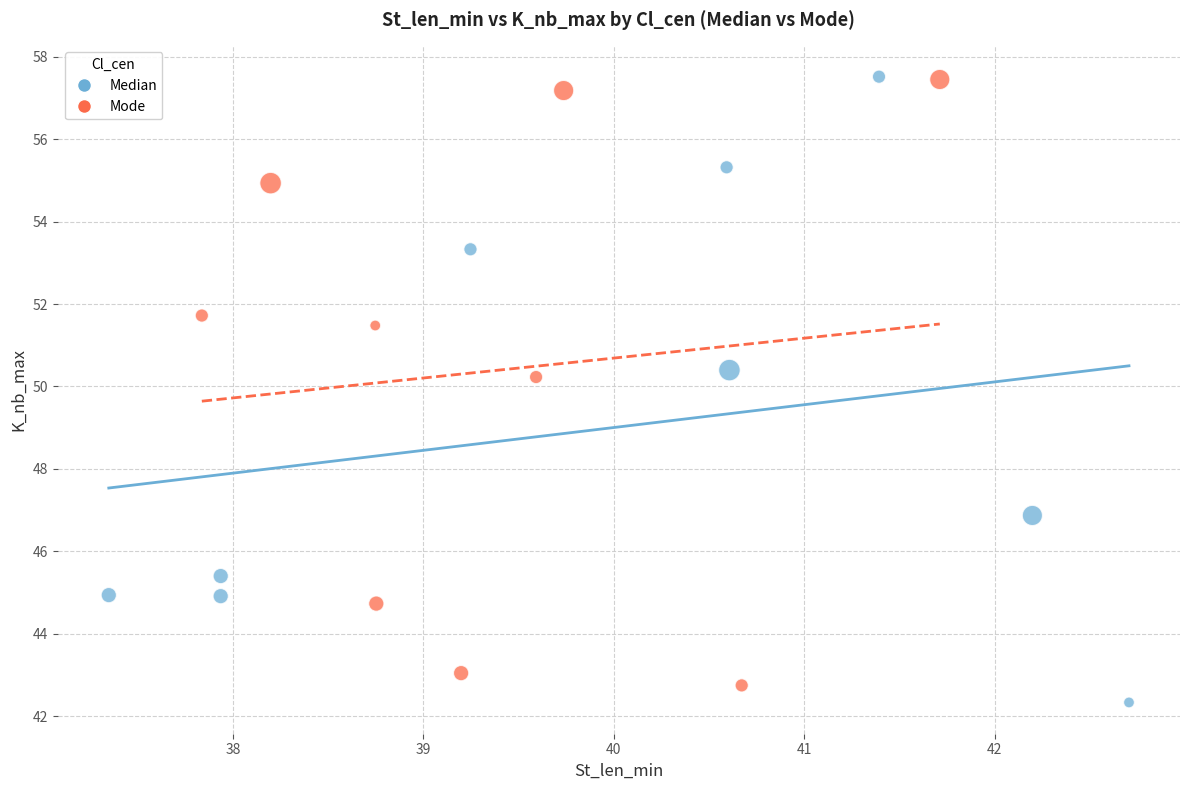

What are all the series names shown in the legend?

Median, Mode